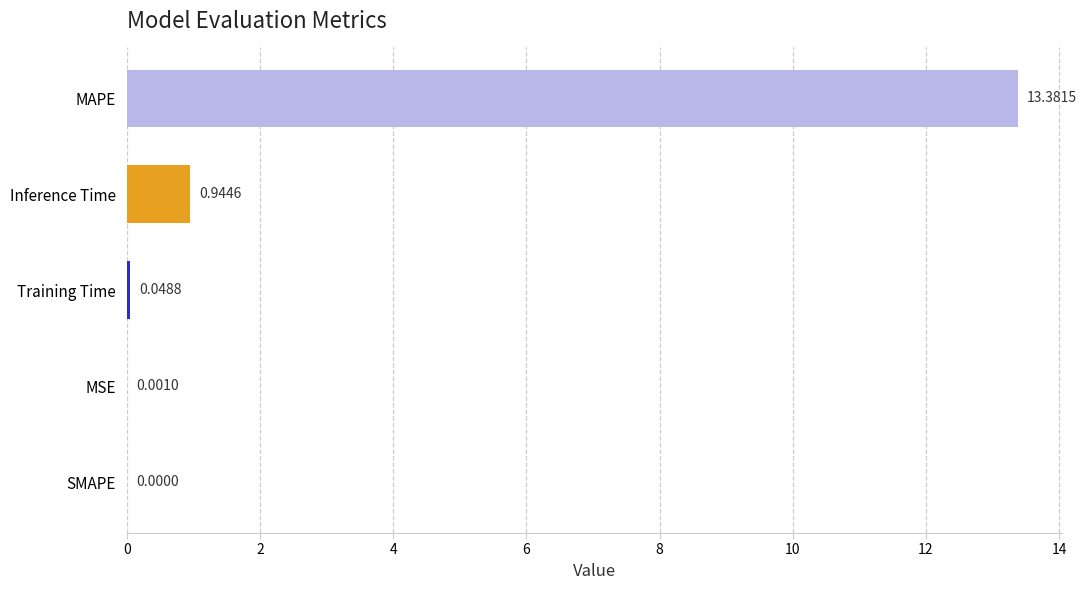

What is the sum of all values?

14.4